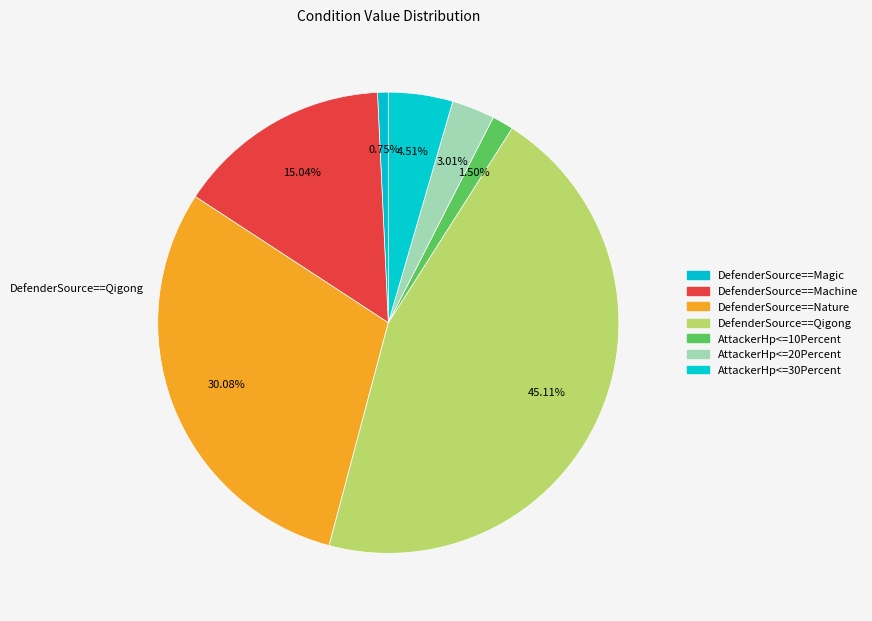

True or false: AttackerHp<=20Percent accounts for 3% of the total.

True